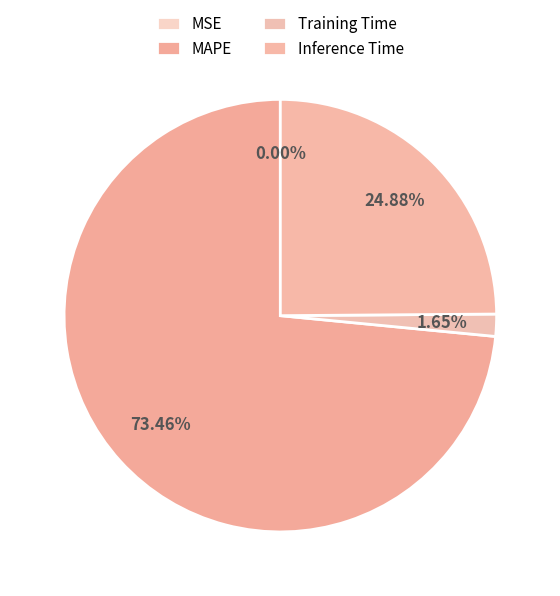

True or false: Inference Time accounts for 31% of the total.

False